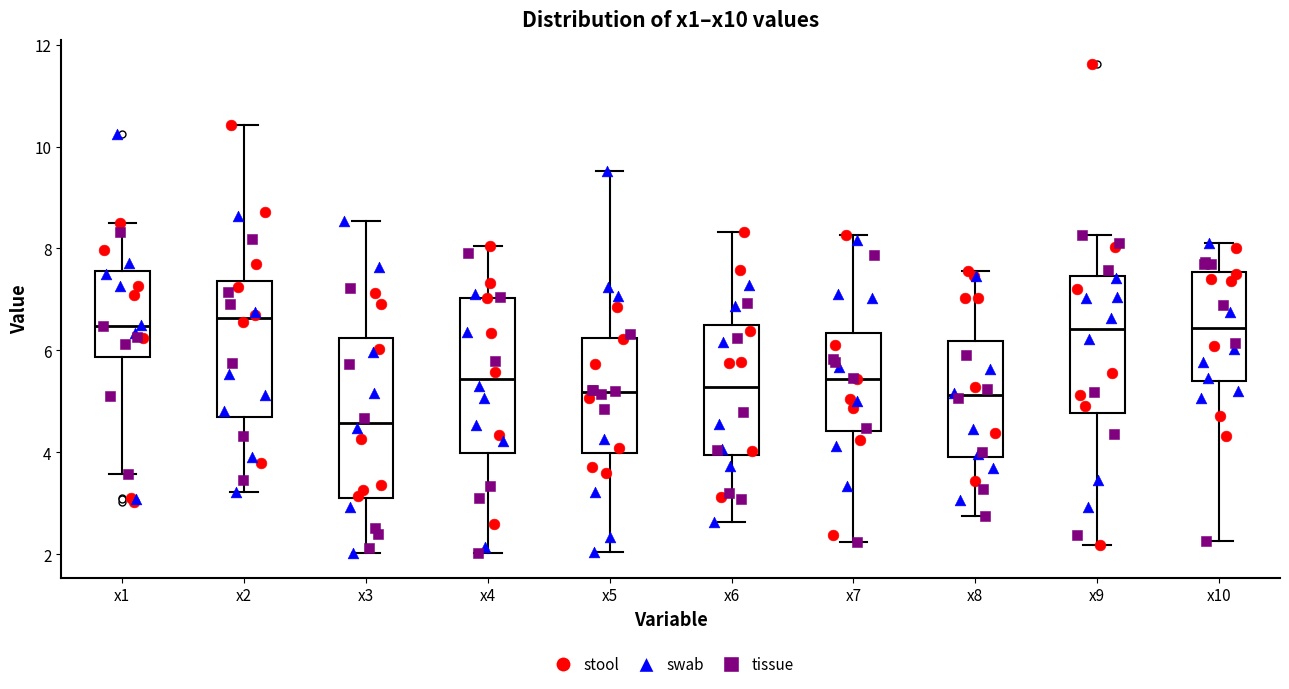

Which box has the lowest median line?

x3